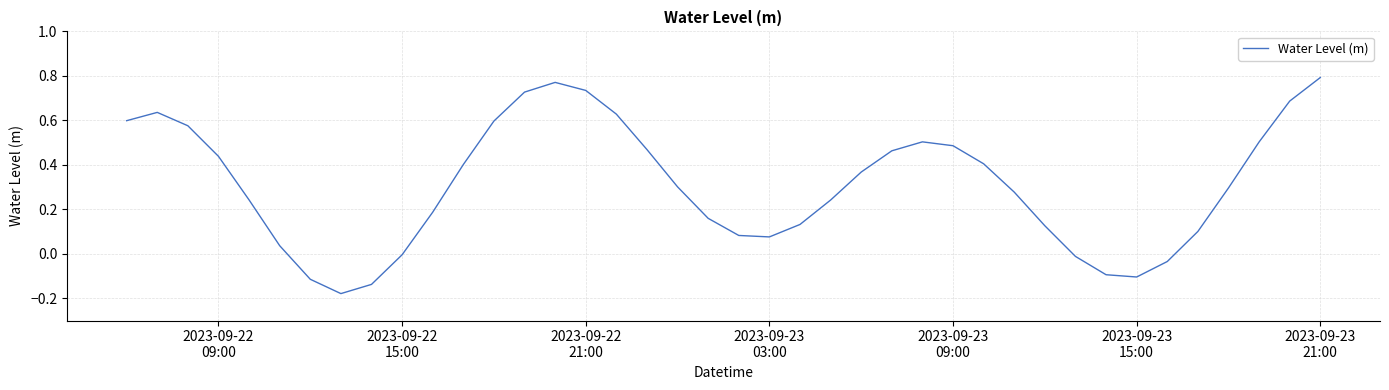

What is the difference between the maximum and minimum values?

1.0